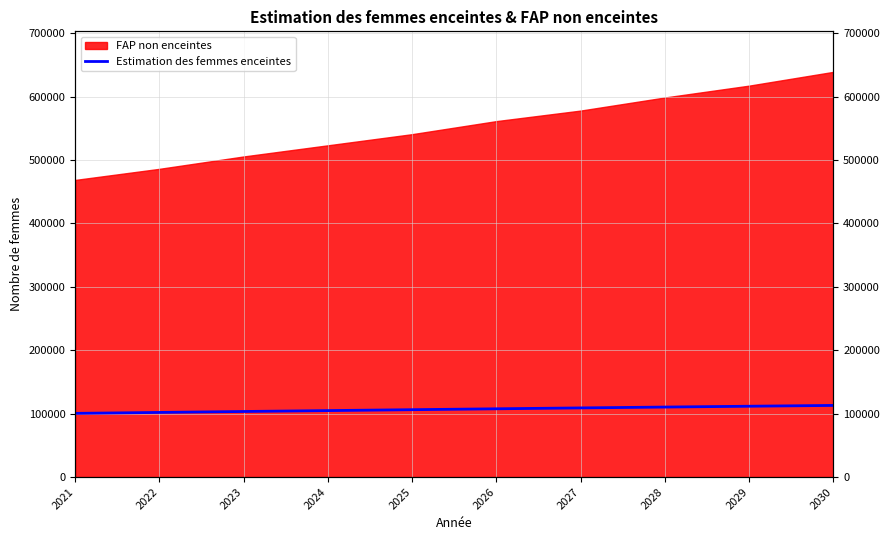

Which category has the highest value across all series?

2030